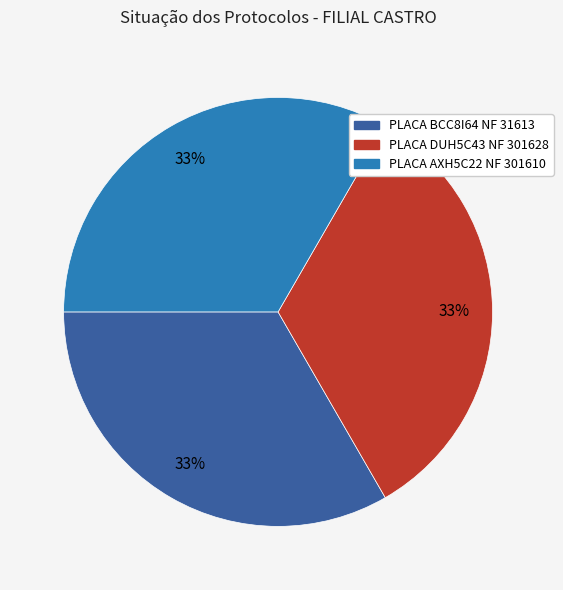

Is there a majority slice in this chart?

No